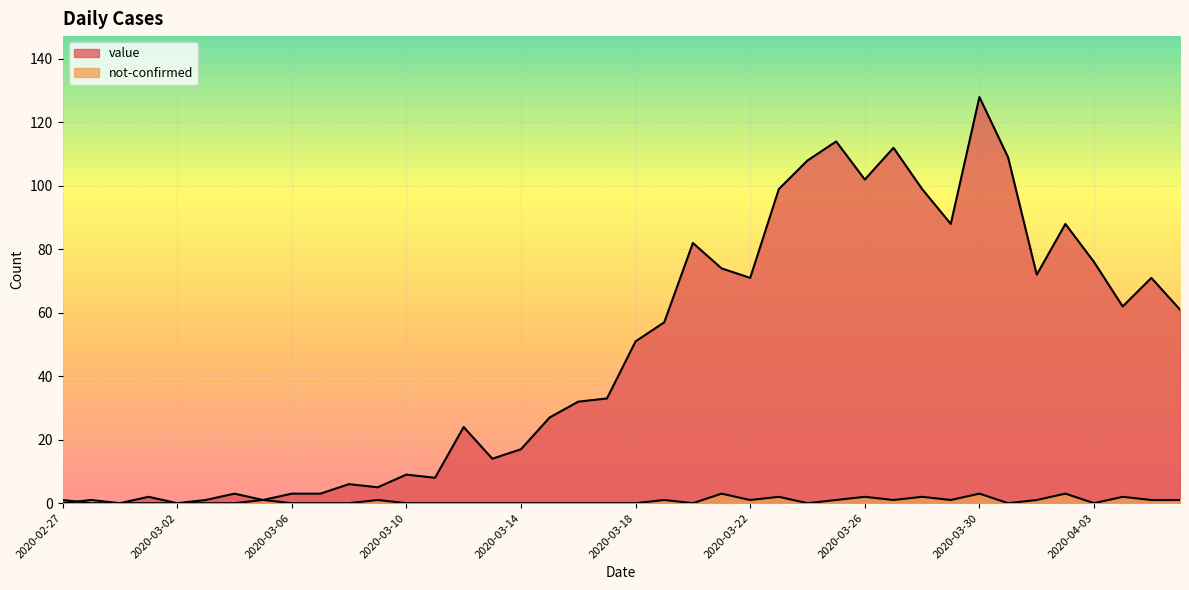

Which has a higher value, 2020-03-13 or 2020-03-31?

2020-03-31